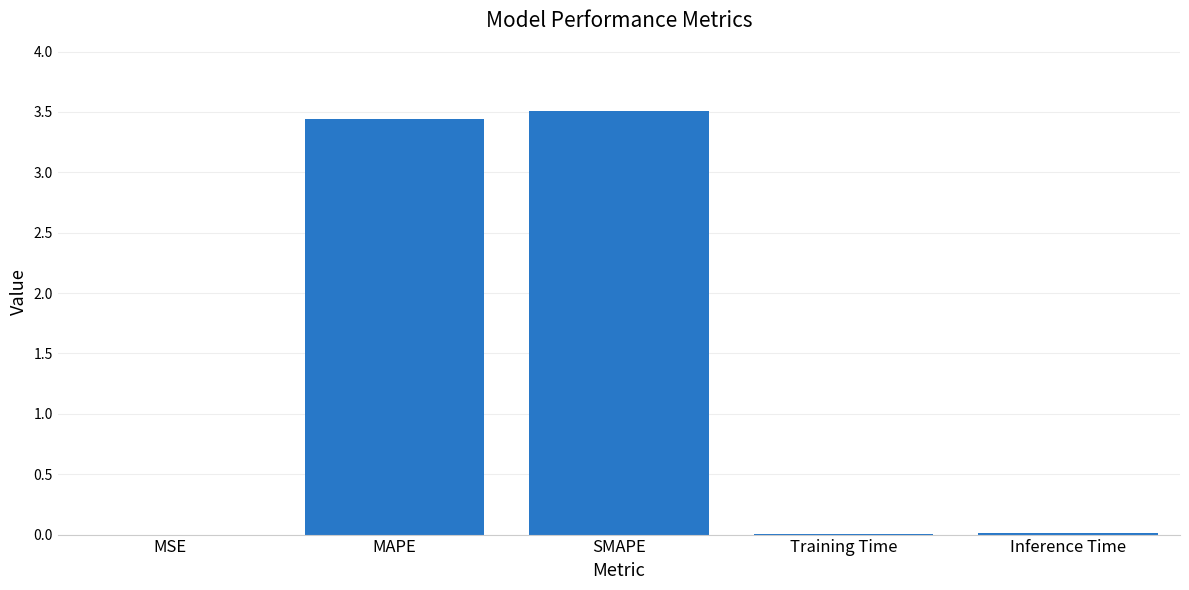

What is the sum of the values at SMAPE and Training Time?

3.5